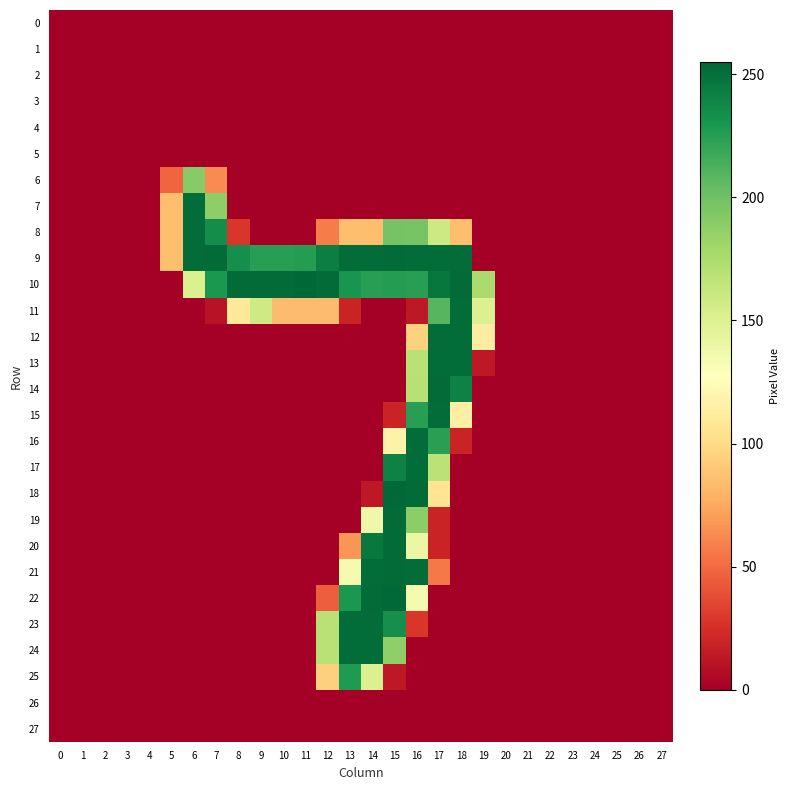

At how many categories does at least one series exceed 185?

13